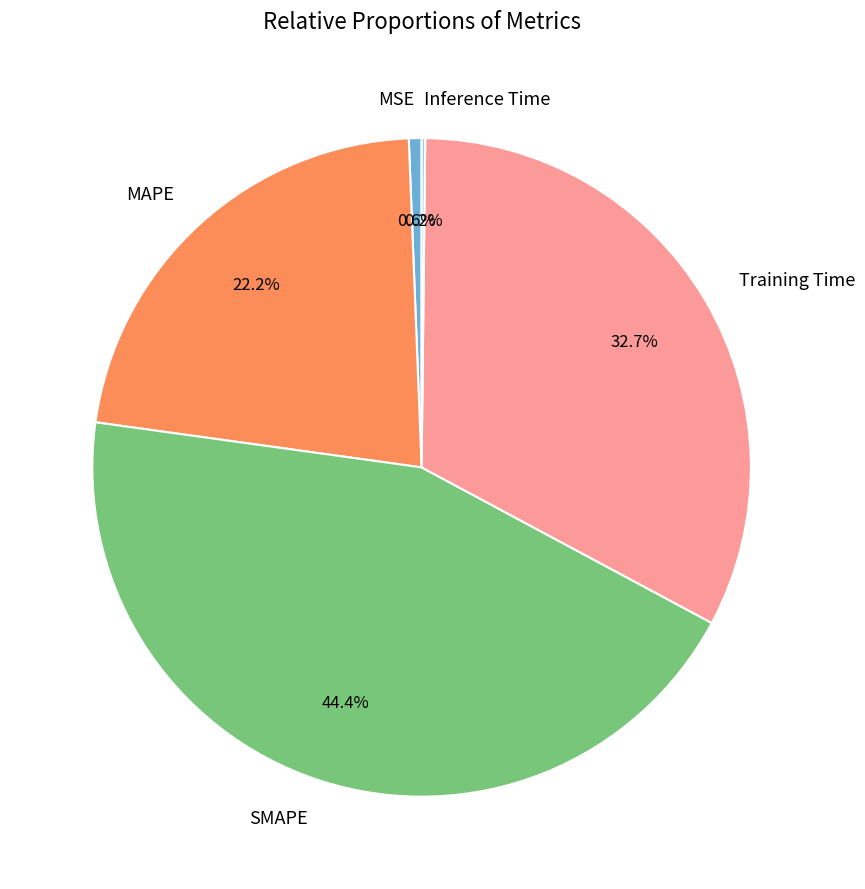

Does any single category account for the majority?

No